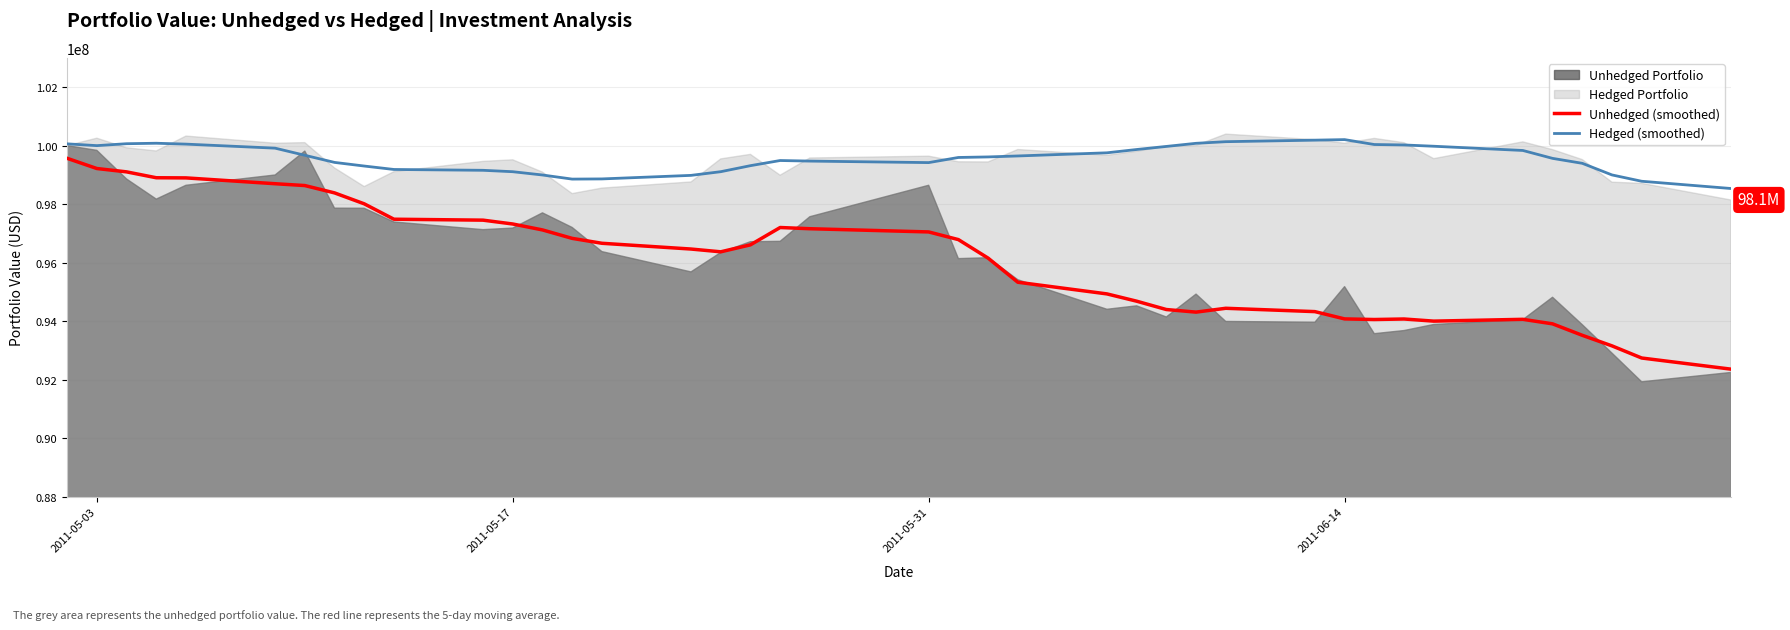

What is the lowest value of the Unhedged (smoothed) series?

92360341.0